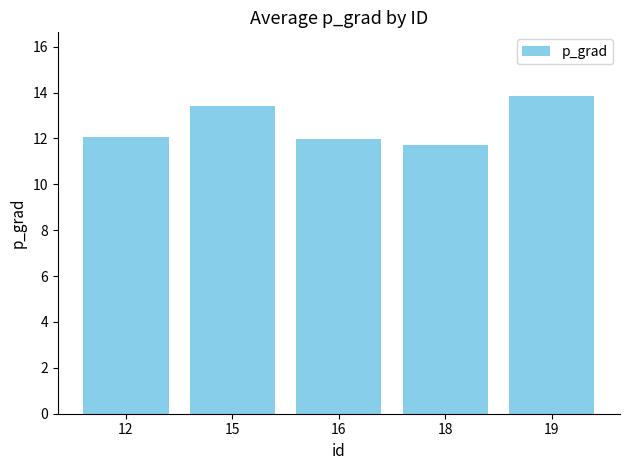

What is the change in value from 12 to 19?

+1.8